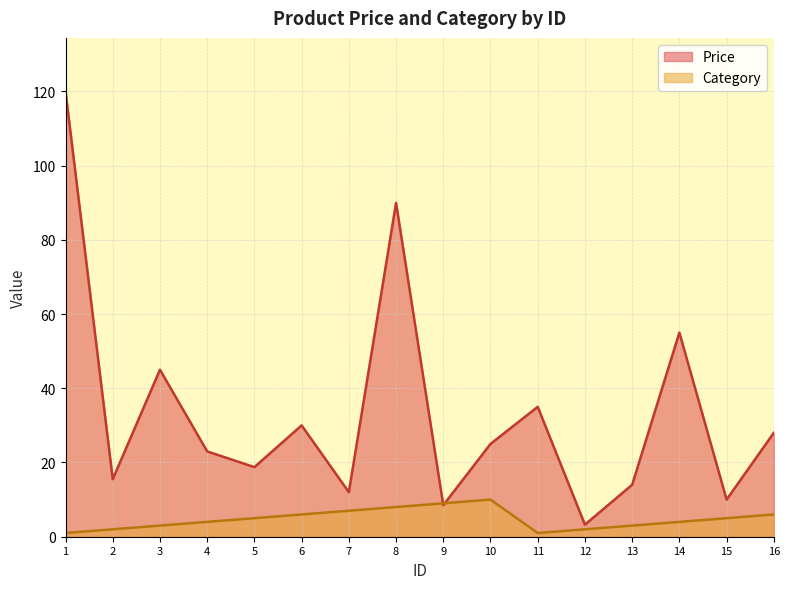

What is the difference between the second highest and minimum values in the Category series?

8.0